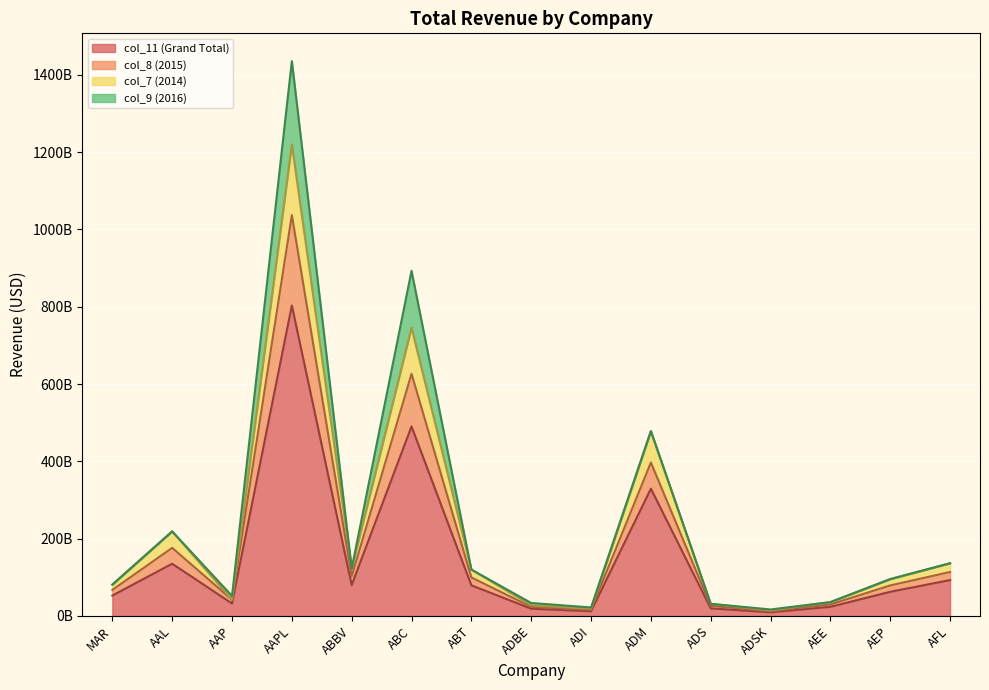

The value of col_8 (2015) at AAP is 74108515844. True or false?

False